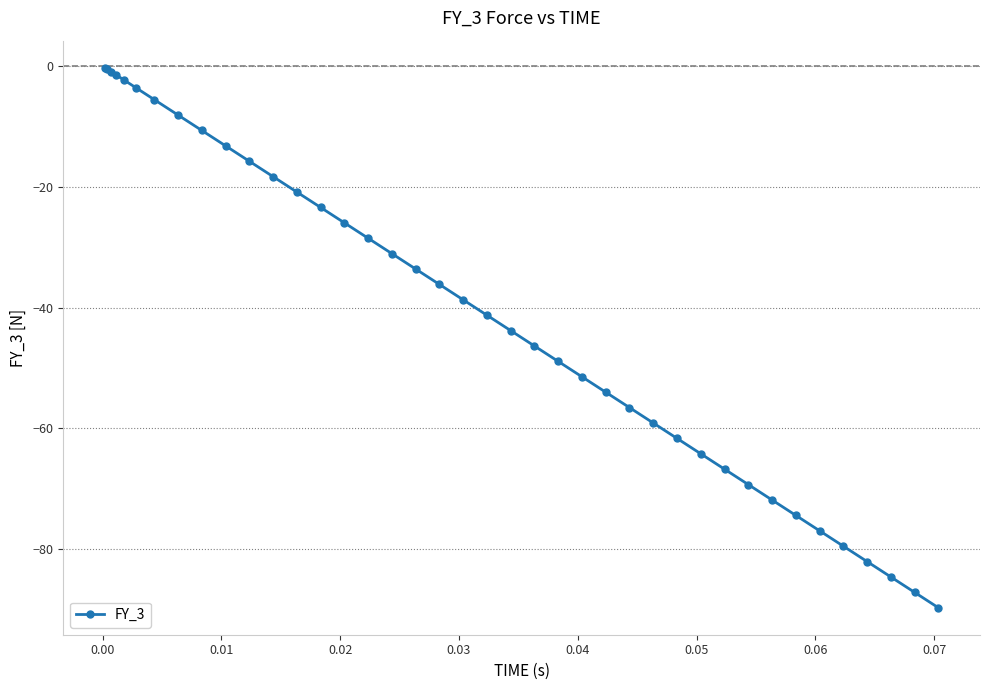

What is the value of the 13th point from the left?

-20.9